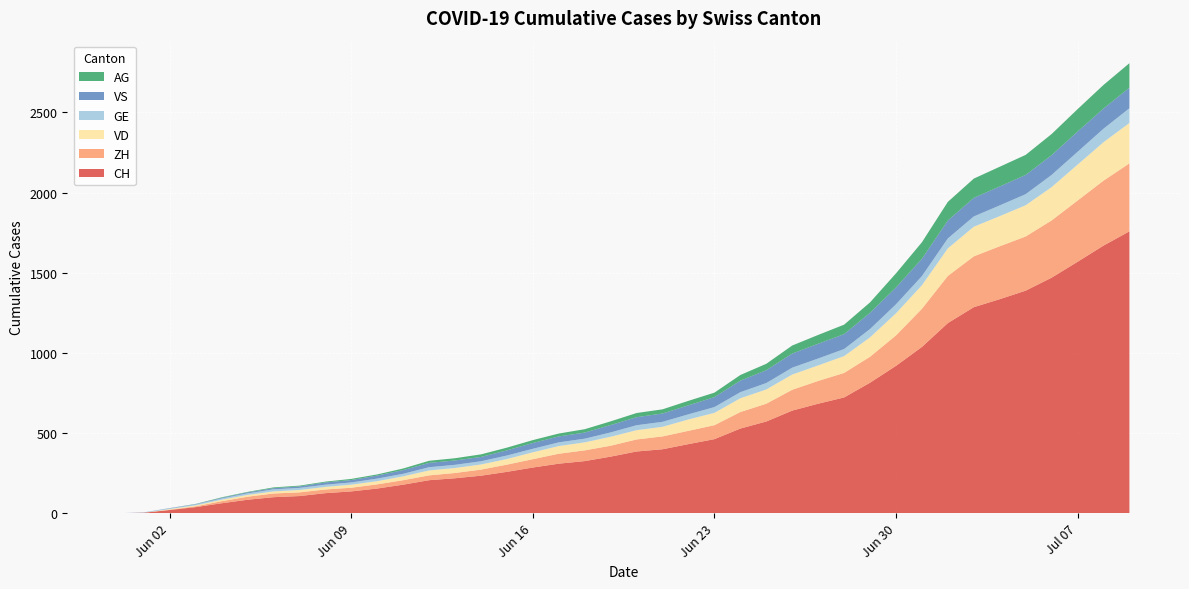

Reading left to right, transcribe all the data shown in this chart.

CH: 2020-05-31=0	2020-06-01=3	2020-06-02=20	2020-06-03=38	2020-06-04=62	2020-06-05=84	2020-06-06=100	2020-06-07=107	2020-06-08=125	2020-06-09=136	2020-06-10=154	2020-06-11=178	2020-06-12=206	2020-06-13=218	2020-06-14=234	2020-06-15=258	2020-06-16=285	2020-06-17=309	2020-06-18=325	2020-06-19=353	2020-06-20=385	2020-06-21=399	2020-06-22=431	2020-06-23=462	2020-06-24=528	2020-06-25=572	2020-06-26=640	2020-06-27=683	2020-06-28=722	2020-06-29=814	2020-06-30=919	2020-07-01=1037	2020-07-02=1186	2020-07-03=1285	2020-07-04=1335	2020-07-05=1388	2020-07-06=1469	2020-07-07=1568	2020-07-08=1669	2020-07-09=1758
ZH: 2020-05-31=0	2020-06-01=0	2020-06-02=2	2020-06-03=5	2020-06-04=13	2020-06-05=19	2020-06-06=23	2020-06-07=23	2020-06-08=23	2020-06-09=23	2020-06-10=26	2020-06-11=28	2020-06-12=30	2020-06-13=33	2020-06-14=38	2020-06-15=45	2020-06-16=52	2020-06-17=62	2020-06-18=67	2020-06-19=68	2020-06-20=75	2020-06-21=80	2020-06-22=83	2020-06-23=87	2020-06-24=103	2020-06-25=111	2020-06-26=130	2020-06-27=142	2020-06-28=153	2020-06-29=162	2020-06-30=190	2020-07-01=238	2020-07-02=294	2020-07-03=317	2020-07-04=330	2020-07-05=338	2020-07-06=357	2020-07-07=382	2020-07-08=405	2020-07-09=424
VD: 2020-05-31=0	2020-06-01=0	2020-06-02=4	2020-06-03=6	2020-06-04=9	2020-06-05=11	2020-06-06=13	2020-06-07=15	2020-06-08=16	2020-06-09=19	2020-06-10=20	2020-06-11=24	2020-06-12=31	2020-06-13=31	2020-06-14=32	2020-06-15=35	2020-06-16=43	2020-06-17=48	2020-06-18=50	2020-06-19=56	2020-06-20=58	2020-06-21=60	2020-06-22=71	2020-06-23=77	2020-06-24=86	2020-06-25=89	2020-06-26=95	2020-06-27=97	2020-06-28=105	2020-06-29=121	2020-06-30=138	2020-07-01=147	2020-07-02=172	2020-07-03=185	2020-07-04=188	2020-07-05=195	2020-07-06=208	2020-07-07=224	2020-07-08=240	2020-07-09=252
GE: 2020-05-31=0	2020-06-01=1	2020-06-02=4	2020-06-03=6	2020-06-04=8	2020-06-05=10	2020-06-06=13	2020-06-07=13	2020-06-08=14	2020-06-09=14	2020-06-10=16	2020-06-11=16	2020-06-12=20	2020-06-13=20	2020-06-14=20	2020-06-15=22	2020-06-16=22	2020-06-17=23	2020-06-18=23	2020-06-19=27	2020-06-20=31	2020-06-21=31	2020-06-22=32	2020-06-23=36	2020-06-24=38	2020-06-25=40	2020-06-26=43	2020-06-27=43	2020-06-28=44	2020-06-29=52	2020-06-30=56	2020-07-01=57	2020-07-02=62	2020-07-03=64	2020-07-04=67	2020-07-05=69	2020-07-06=76	2020-07-07=80	2020-07-08=84	2020-07-09=92
VS: 2020-05-31=0	2020-06-01=1	2020-06-02=2	2020-06-03=2	2020-06-04=4	2020-06-05=6	2020-06-06=7	2020-06-07=9	2020-06-08=14	2020-06-09=15	2020-06-10=19	2020-06-11=23	2020-06-12=27	2020-06-13=27	2020-06-14=27	2020-06-15=32	2020-06-16=36	2020-06-17=37	2020-06-18=38	2020-06-19=46	2020-06-20=50	2020-06-21=52	2020-06-22=56	2020-06-23=62	2020-06-24=72	2020-06-25=80	2020-06-26=88	2020-06-27=92	2020-06-28=93	2020-06-29=101	2020-06-30=105	2020-07-01=108	2020-07-02=112	2020-07-03=116	2020-07-04=118	2020-07-05=120	2020-07-06=123	2020-07-07=126	2020-07-08=126	2020-07-09=128
AG: 2020-05-31=0	2020-06-01=0	2020-06-02=0	2020-06-03=1	2020-06-04=3	2020-06-05=3	2020-06-06=5	2020-06-07=5	2020-06-08=5	2020-06-09=7	2020-06-10=7	2020-06-11=10	2020-06-12=13	2020-06-13=14	2020-06-14=16	2020-06-15=17	2020-06-16=18	2020-06-17=18	2020-06-18=21	2020-06-19=23	2020-06-20=26	2020-06-21=26	2020-06-22=28	2020-06-23=28	2020-06-24=35	2020-06-25=40	2020-06-26=50	2020-06-27=55	2020-06-28=59	2020-06-29=65	2020-06-30=88	2020-07-01=103	2020-07-02=116	2020-07-03=120	2020-07-04=123	2020-07-05=125	2020-07-06=132	2020-07-07=140	2020-07-08=147	2020-07-09=153